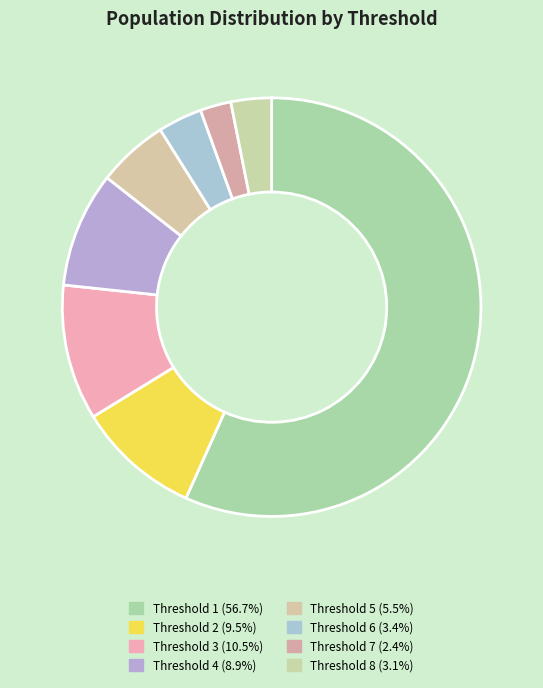

What is the largest slice in the pie chart?

Threshold 1